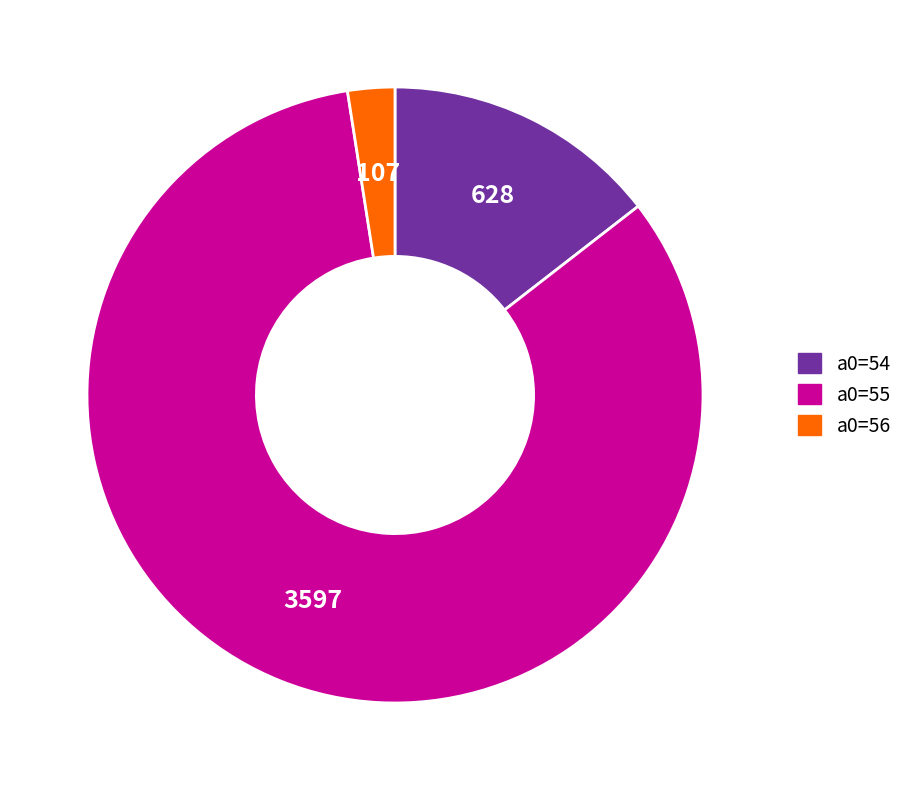

Is there any slice that represents more than half of the pie?

Yes